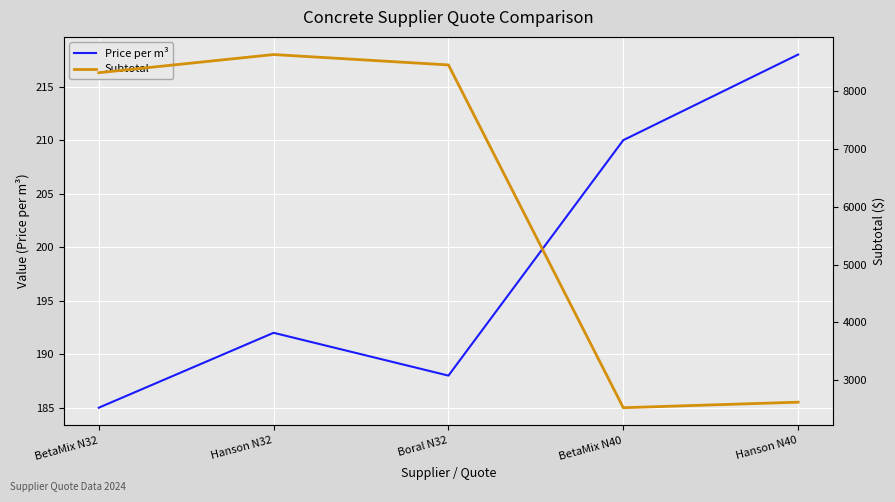

Which series changed the most between BetaMix N32 and BetaMix N40?

Subtotal